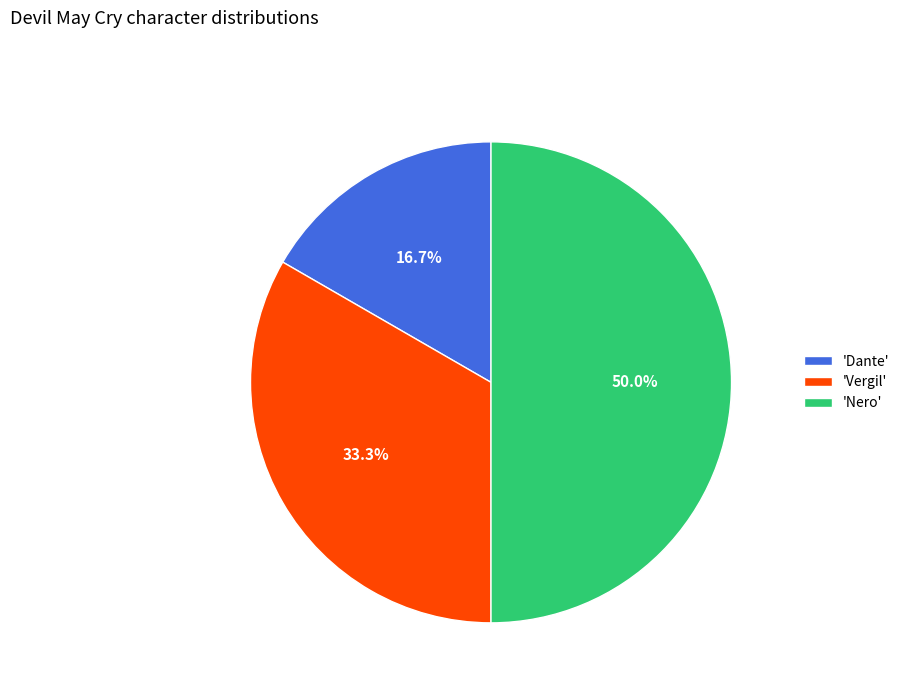

Does 'Dante' account for over 50% of the chart?

No